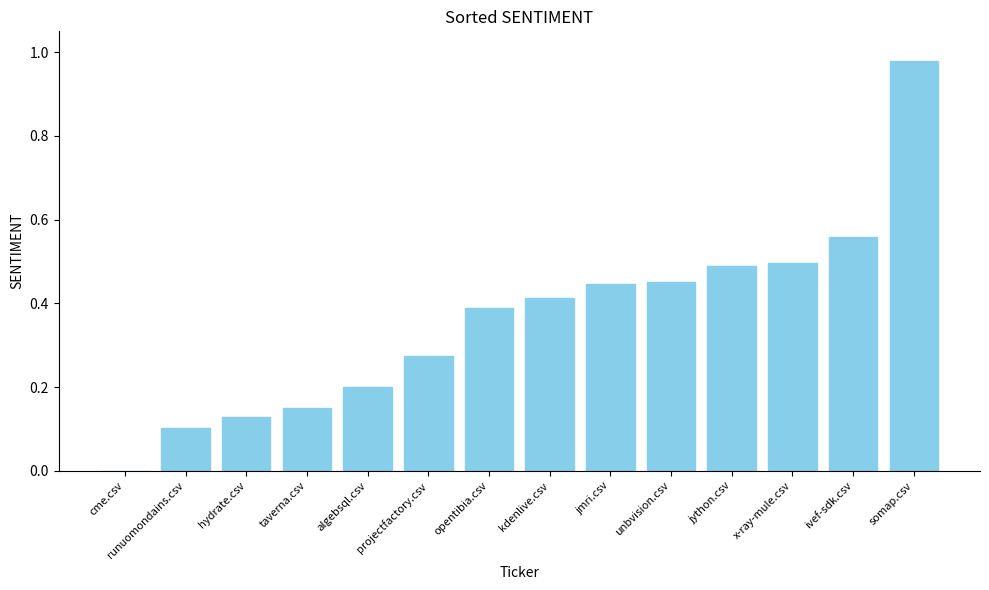

How many data points are above 0?

13